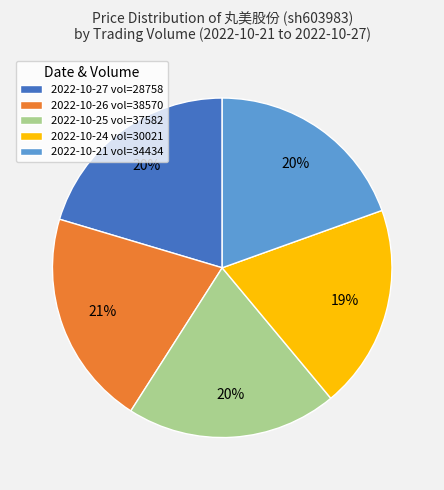

How many slices are in this pie chart?

5